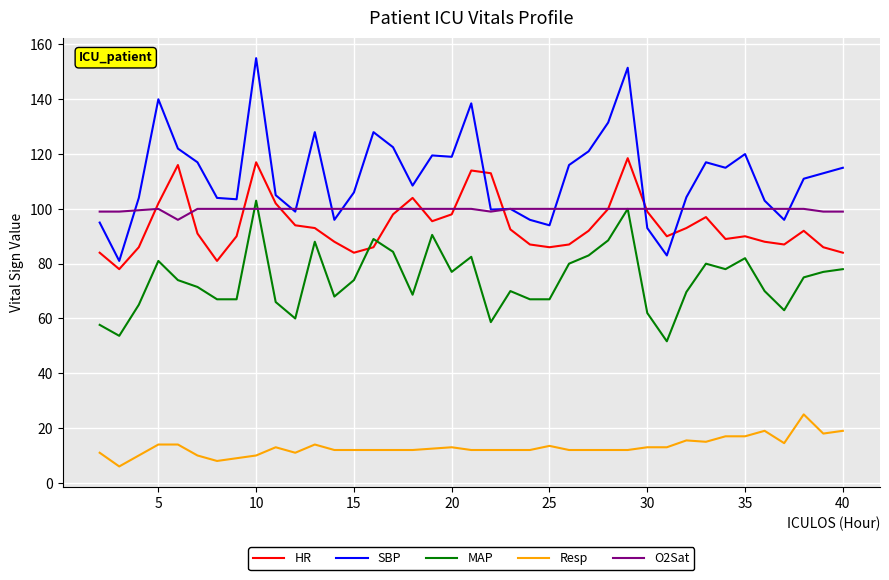

What is the highest value of the MAP series?

103.0